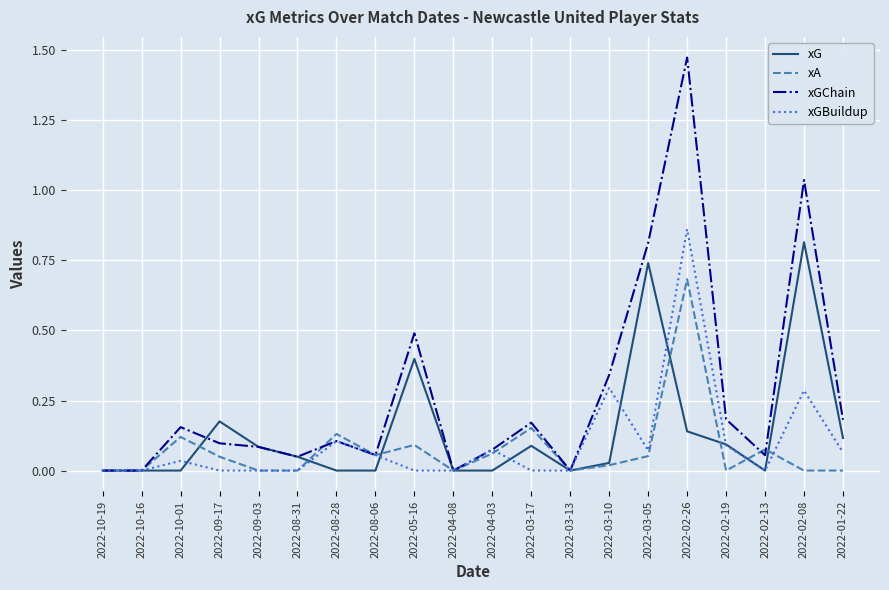

Which series changed the most between 2022-03-13 and 2022-02-08?

xGChain